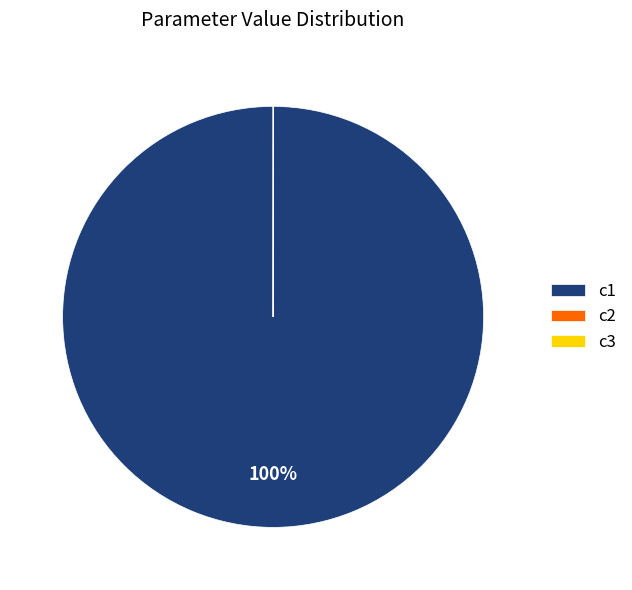

Which category has the biggest portion of the pie?

c1